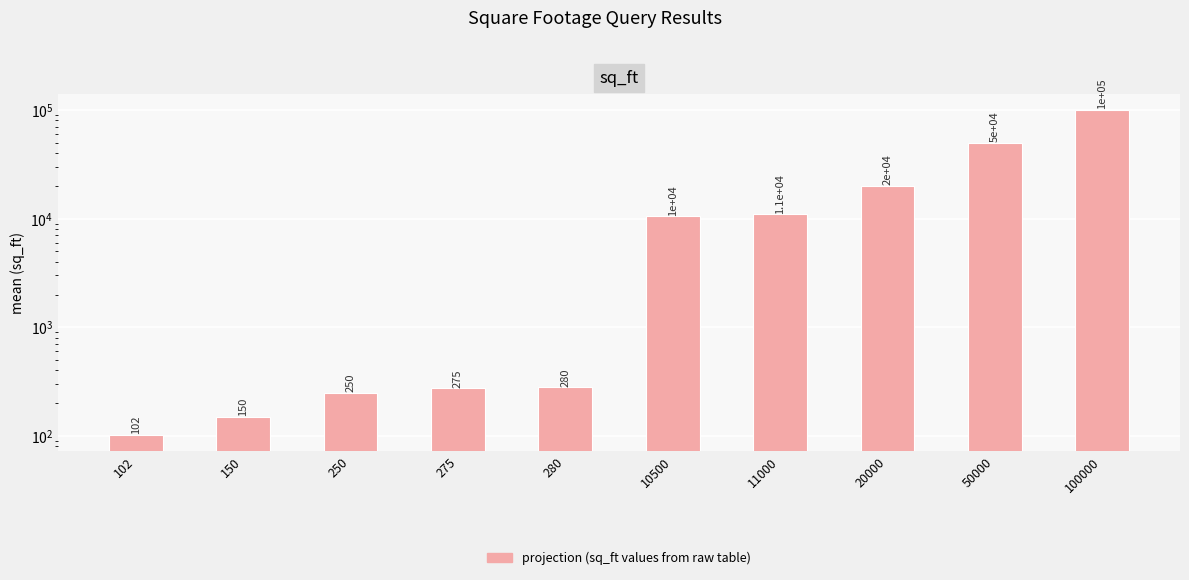

Approximately how many times larger is the value at 280 compared to 275?

1.0